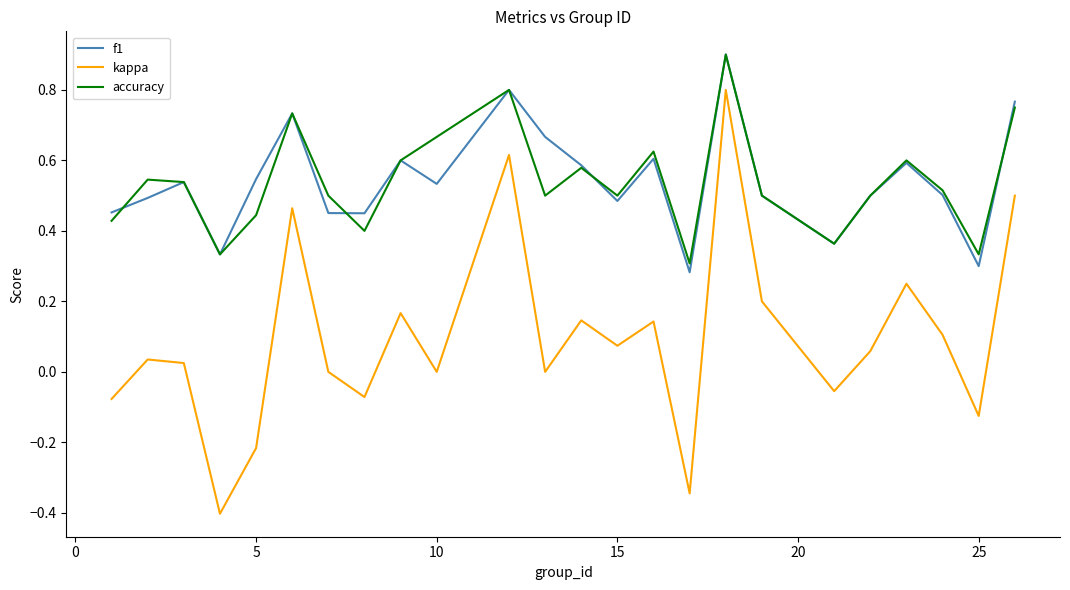

What is the maximum value for accuracy?

0.9